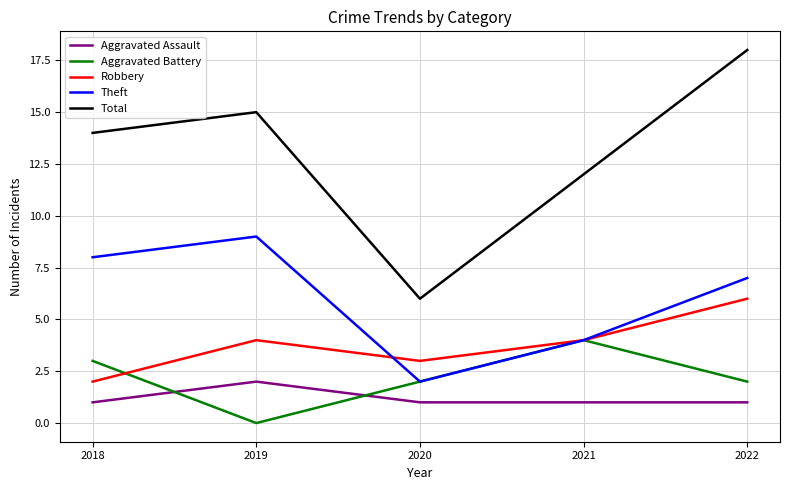

Rank the series by their maximum value, from lowest to highest.

Aggravated Assault, Aggravated Battery, Robbery, Theft, Total